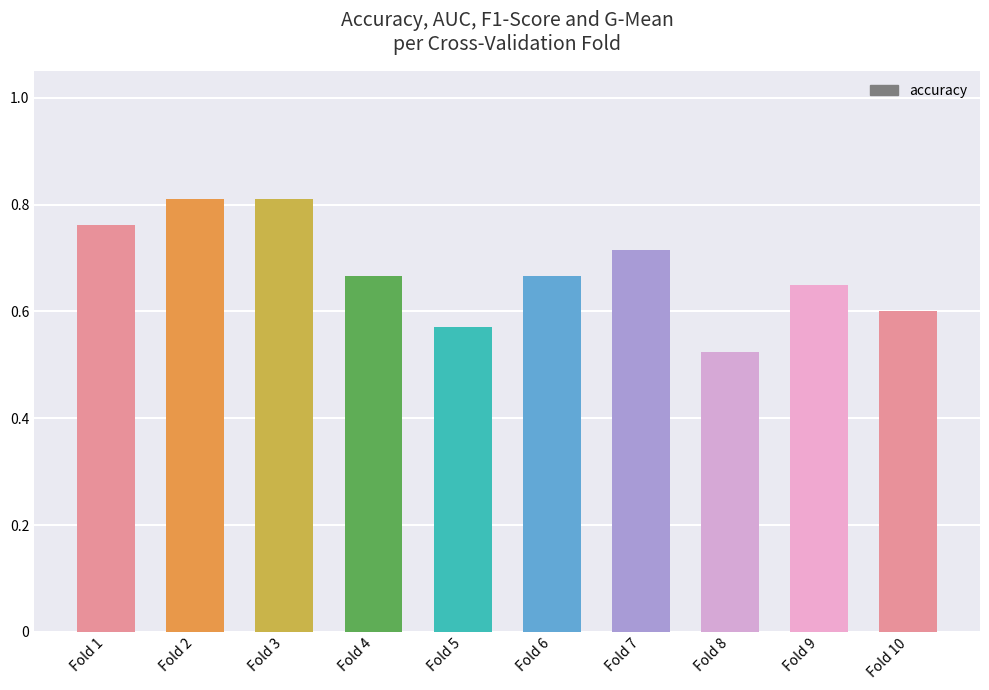

Between Fold 7 and Fold 9, which is larger?

Fold 7